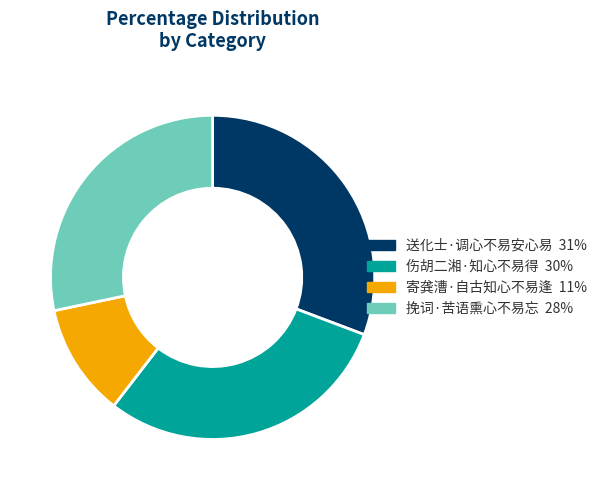

Rank the categories by value from lowest to highest.

寄龚漕·自古知心不易逢, 挽词·苦语熏心不易忘, 伤胡二湘·知心不易得, 送化士·调心不易安心易